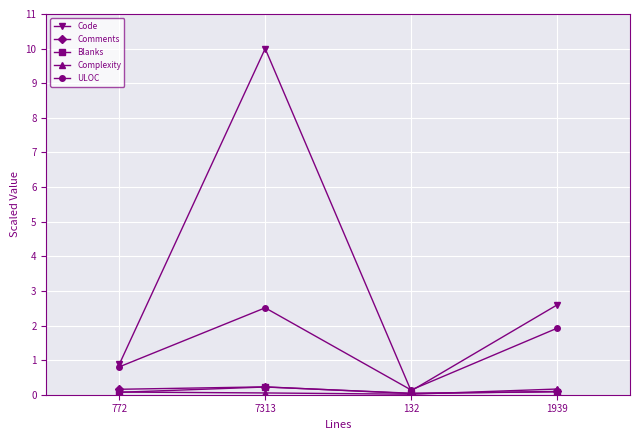

What is the difference between the maximum and minimum values in the Code series?

9.9